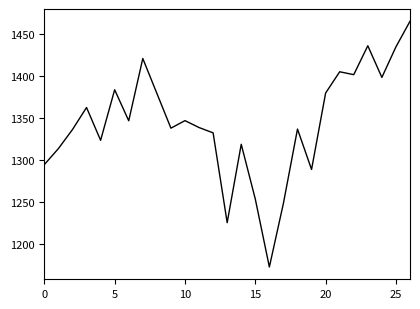

What is the greatest value displayed?

1465.2